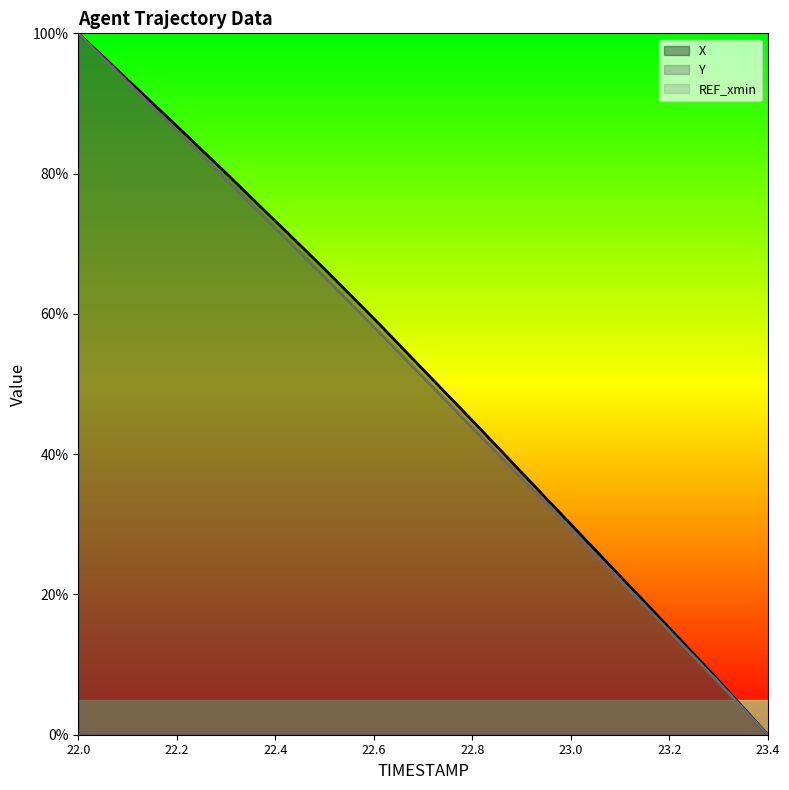

At which label does X reach its peak?

22.0